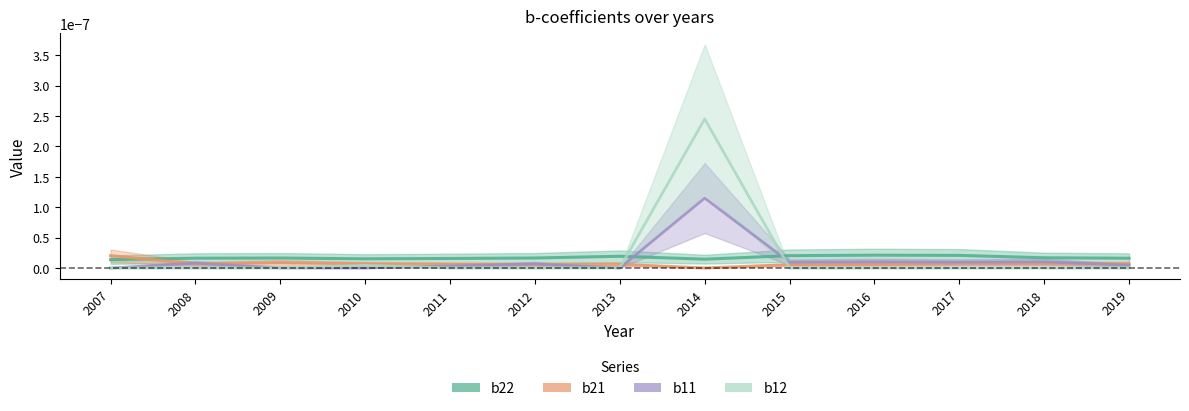

How many interior local peaks does the b22 series have?

3